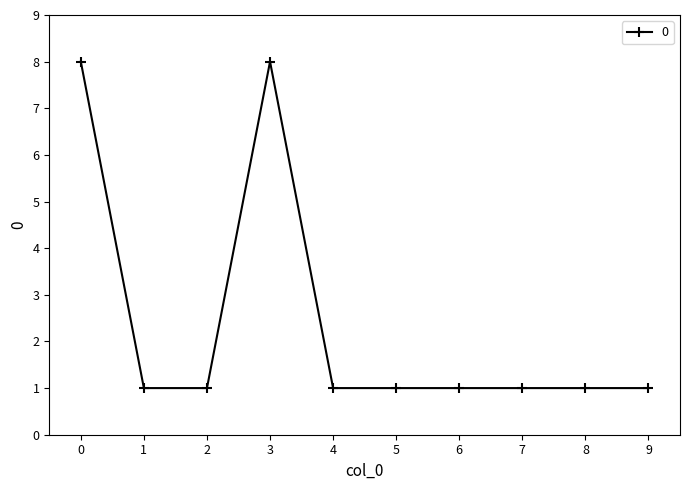

Where is the first local maximum?

3